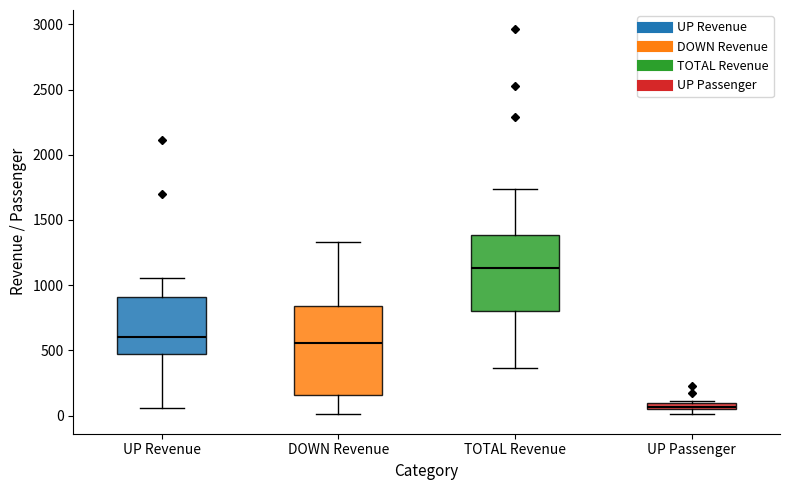

Where does the median line of the box for TOTAL Revenue sit on the y-axis? The values are not printed on the chart, so give them approximately, as read against the axis.

1150